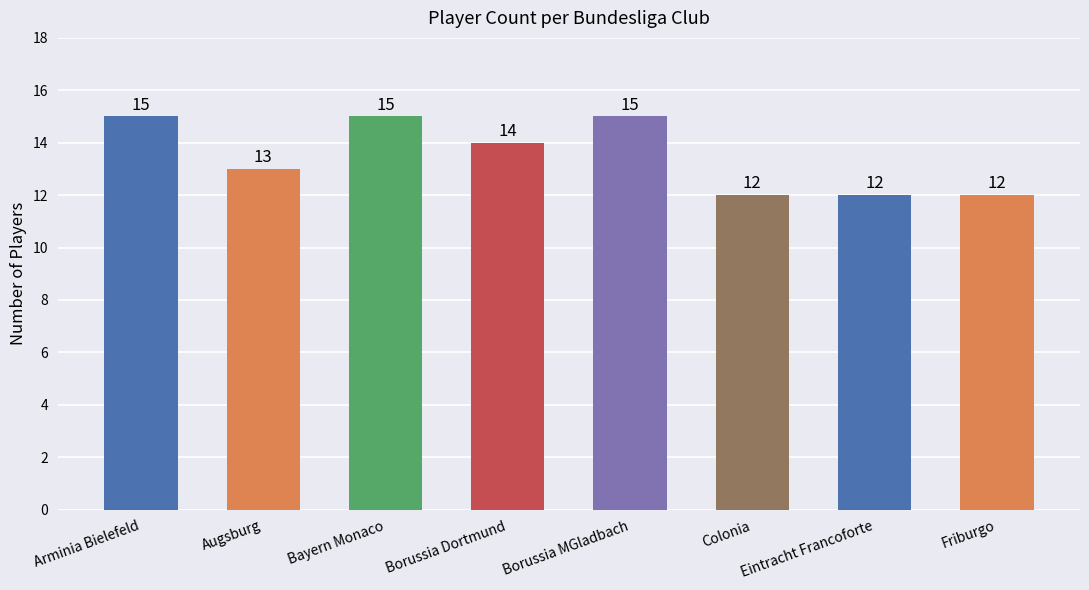

Reading left to right, extract all data points from this chart.

Arminia Bielefeld=15	Augsburg=13	Bayern Monaco=15	Borussia Dortmund=14	Borussia MGladbach=15	Colonia=12	Eintracht Francoforte=12	Friburgo=12